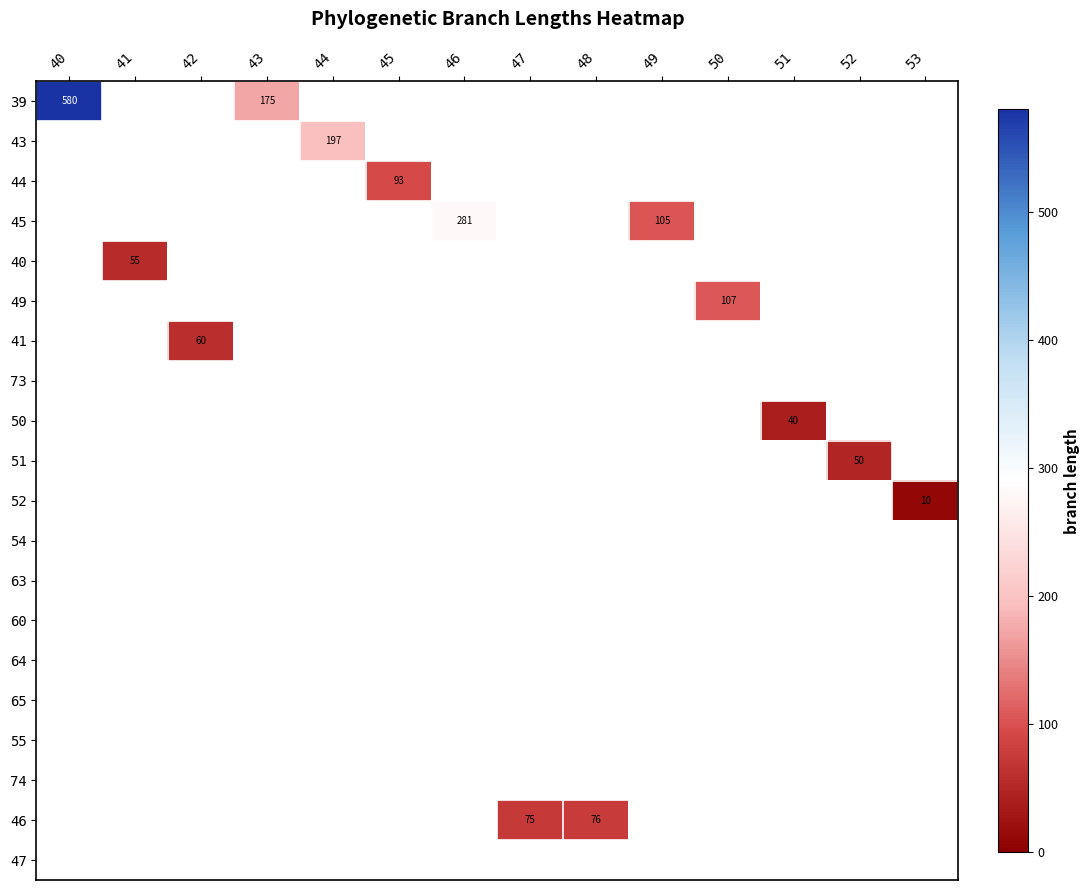

The 39 series shows 135.2 at 40. True or false?

False